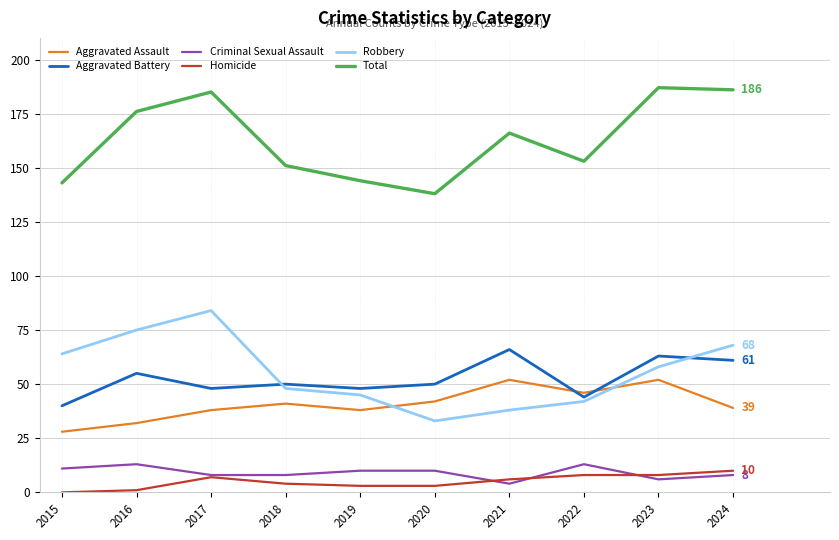

Which series has the largest range (max minus min)?

Robbery